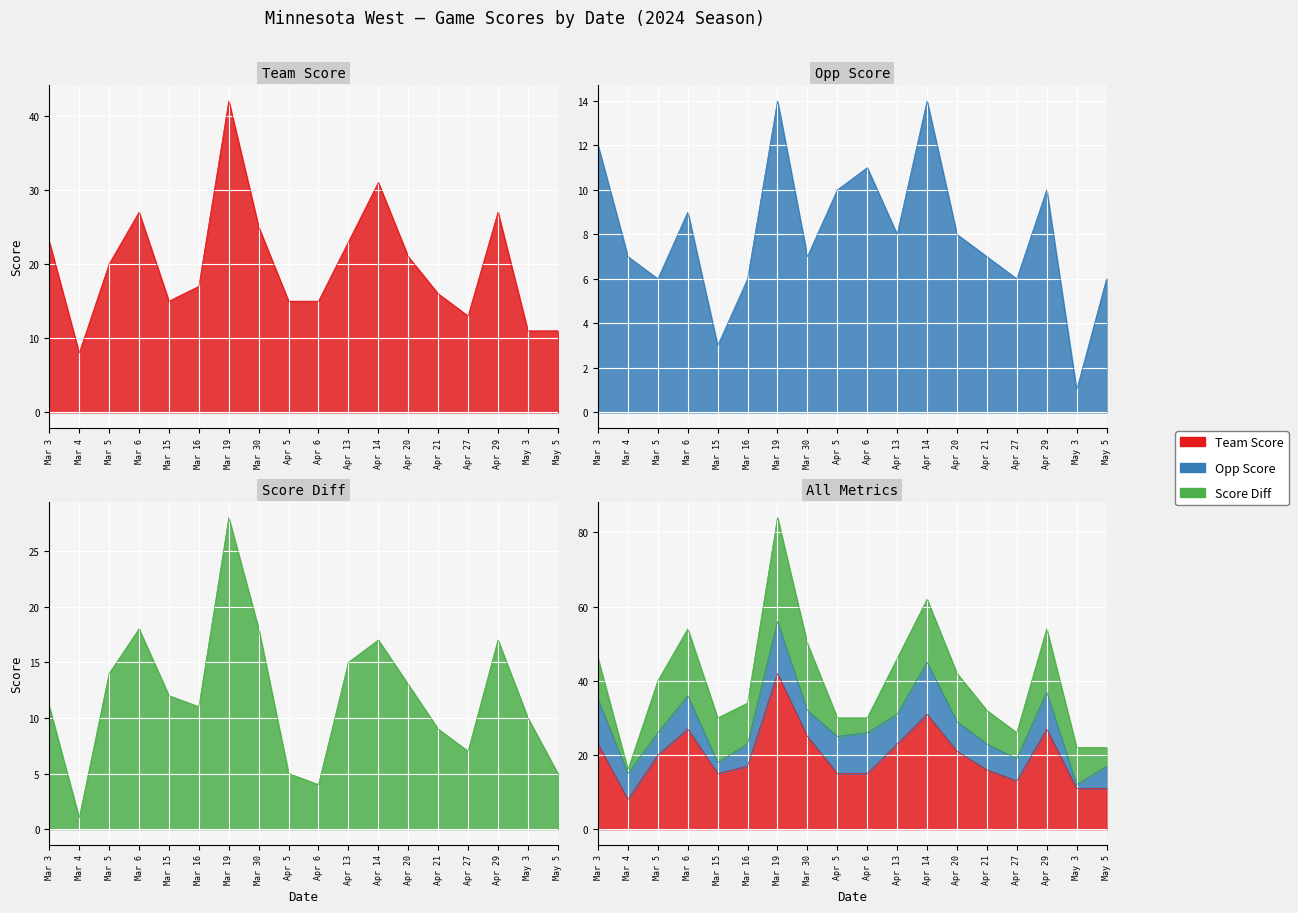

The value of team_score at Mar 3 is 40. True or false?

False